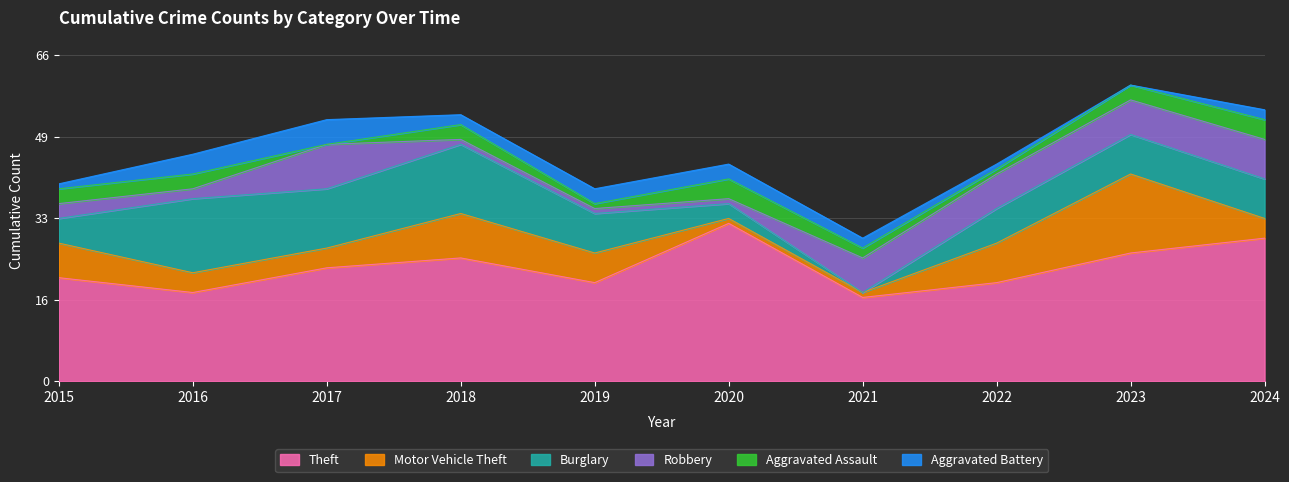

What is the approximate value of Aggravated Assault at 2015?

3